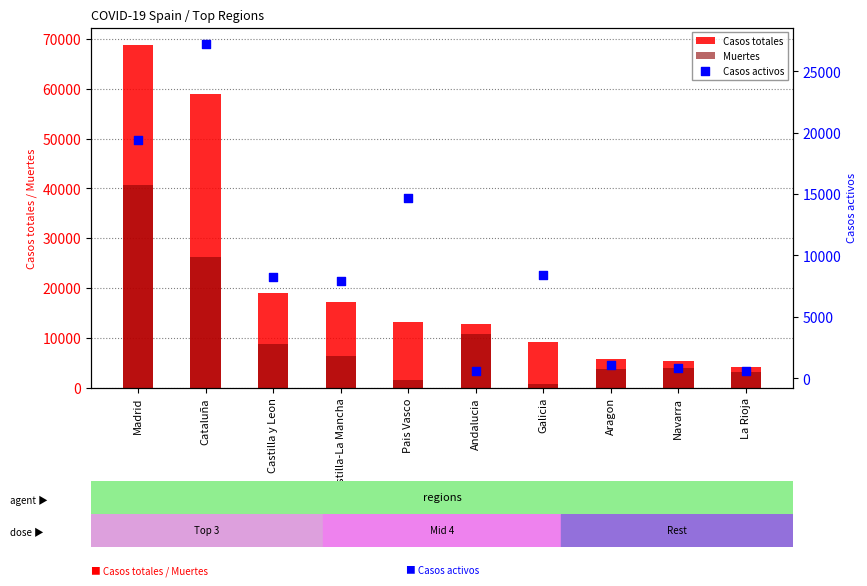

Is the value of Casos totales at Galicia greater than the value of Casos activos at Galicia?

Yes